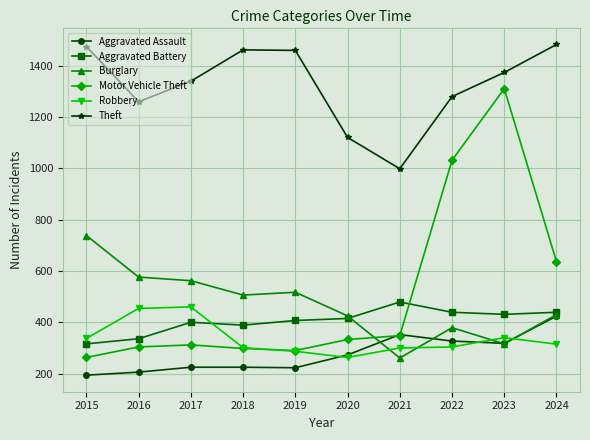

True or false: Burglary and Aggravated Battery intersect in this chart.

True